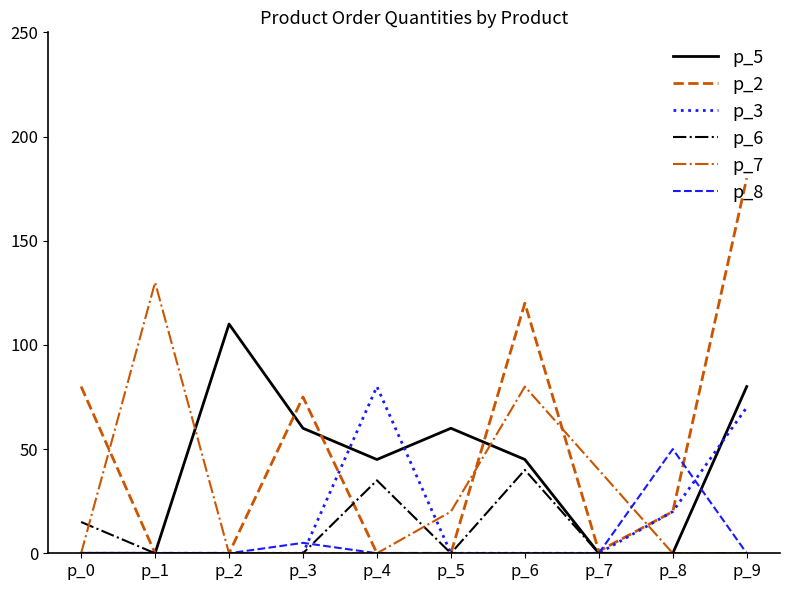

True or false: p_5 has a value of 0 at p_7.

True